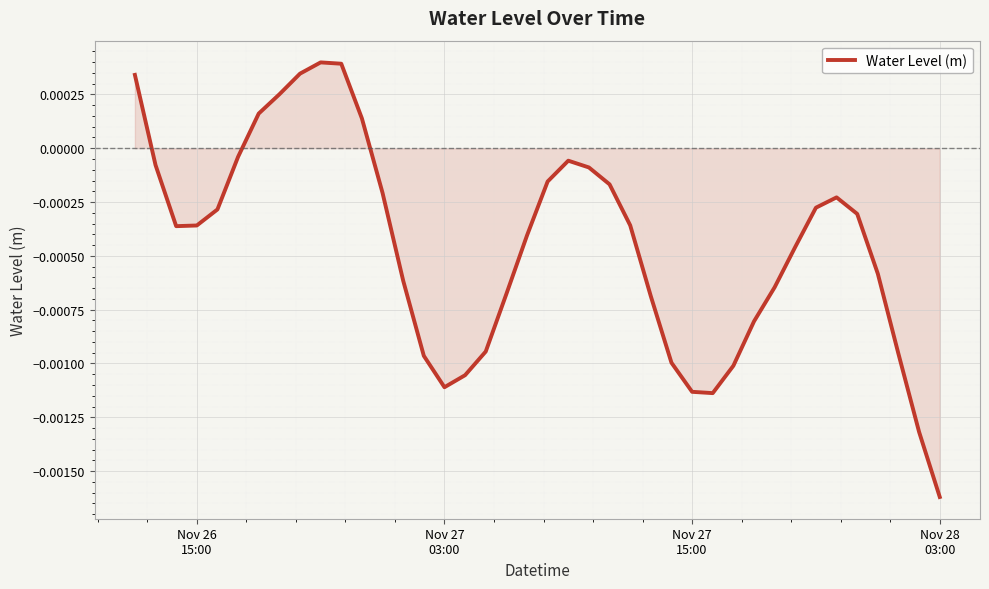

At which label does the data first exceed 0?

Nov 26
15:00